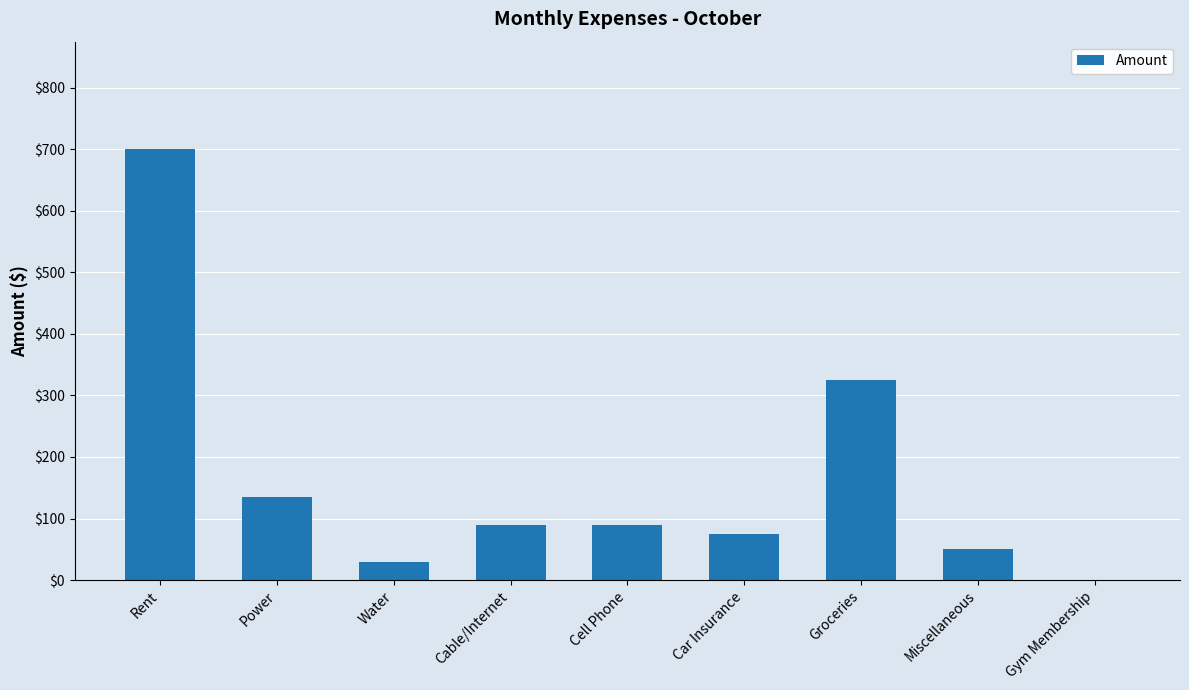

Are the bars grouped side by side (vs. stacked)?

No